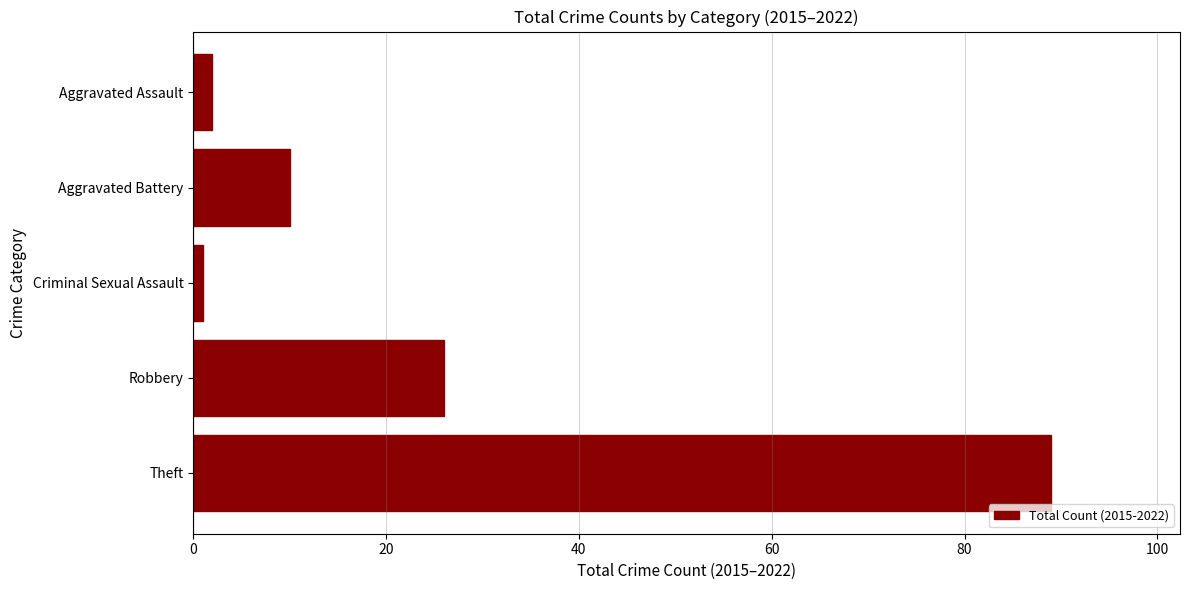

At which category does the chart reach its peak across all series?

Theft